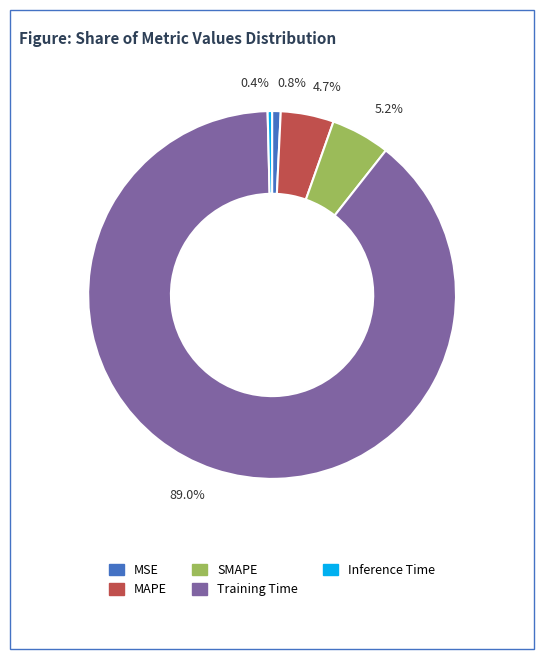

Is it true that MSE is 11% of the pie?

False